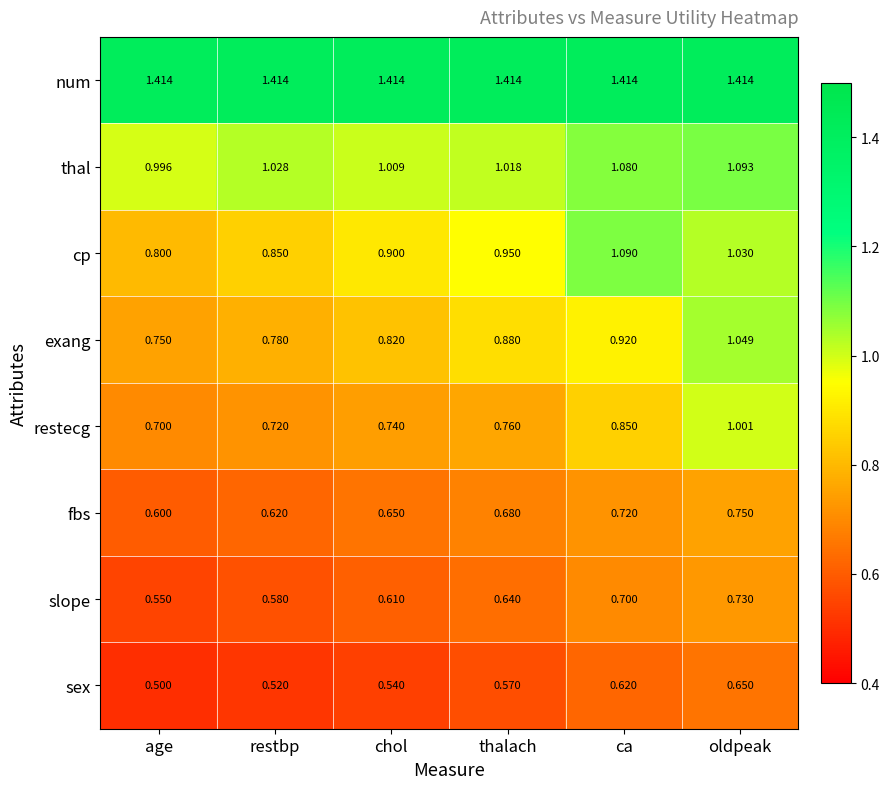

At chol, list the series in order from smallest to largest.

sex, slope, fbs, restecg, exang, cp, thal, num